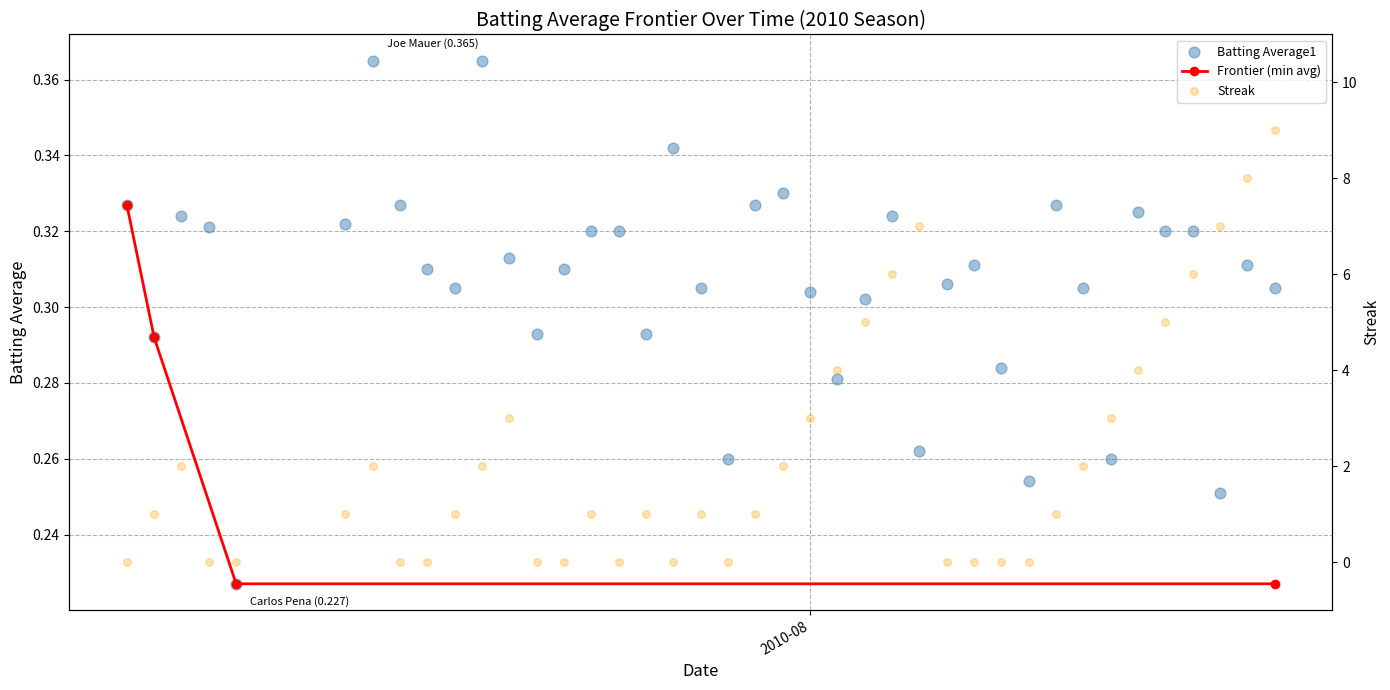

Which series reaches the maximum Y coordinate?

Streak